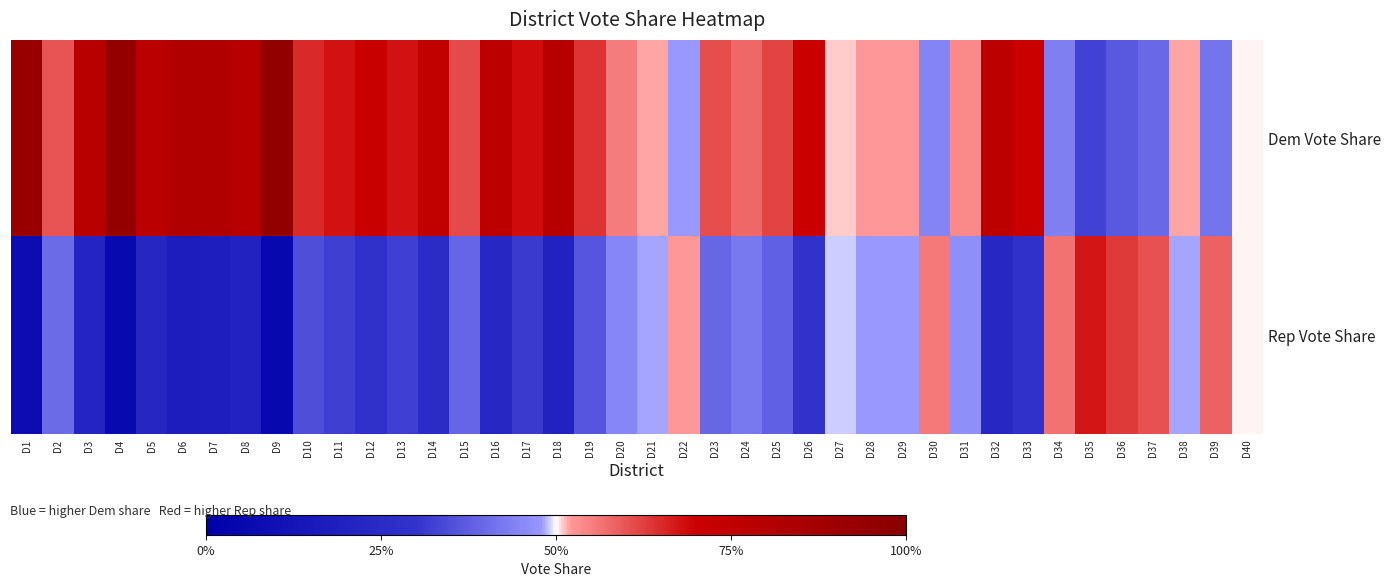

Reading right to left, transcribe all the data shown in this chart.

Dem Vote Share: D40=0.5	D39=0.4	D38=0.5	D37=0.4	D36=0.4	D35=0.3	D34=0.4	D33=0.7	D32=0.8	D31=0.5	D30=0.4	D29=0.5	D28=0.5	D27=0.5	D26=0.7	D25=0.6	D24=0.6	D23=0.6	D22=0.5	D21=0.5	D20=0.6	D19=0.6	D18=0.8	D17=0.7	D16=0.8	D15=0.6	D14=0.7	D13=0.7	D12=0.7	D11=0.7	D10=0.6	D9=0.9	D8=0.8	D7=0.8	D6=0.8	D5=0.8	D4=0.9	D3=0.8	D2=0.6	D1=0.9
Rep Vote Share: D40=0.5	D39=0.6	D38=0.5	D37=0.6	D36=0.6	D35=0.7	D34=0.6	D33=0.3	D32=0.2	D31=0.5	D30=0.6	D29=0.5	D28=0.5	D27=0.5	D26=0.3	D25=0.4	D24=0.4	D23=0.4	D22=0.5	D21=0.5	D20=0.4	D19=0.4	D18=0.2	D17=0.3	D16=0.2	D15=0.4	D14=0.3	D13=0.3	D12=0.3	D11=0.3	D10=0.4	D9=0.1	D8=0.2	D7=0.2	D6=0.2	D5=0.2	D4=0.1	D3=0.2	D2=0.4	D1=0.1